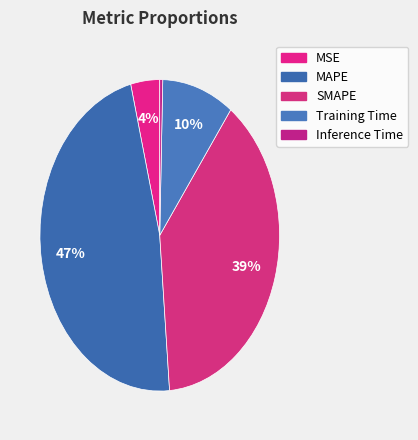

How many segments does this pie chart have?

5